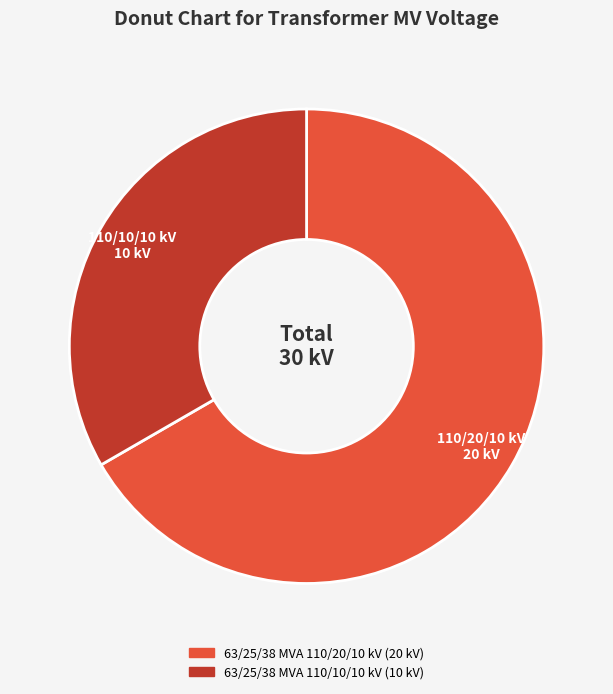

Approximately how many times larger is the value at 63/25/38 MVA 110/10/10 kV compared to 63/25/38 MVA 110/20/10 kV?

0.5